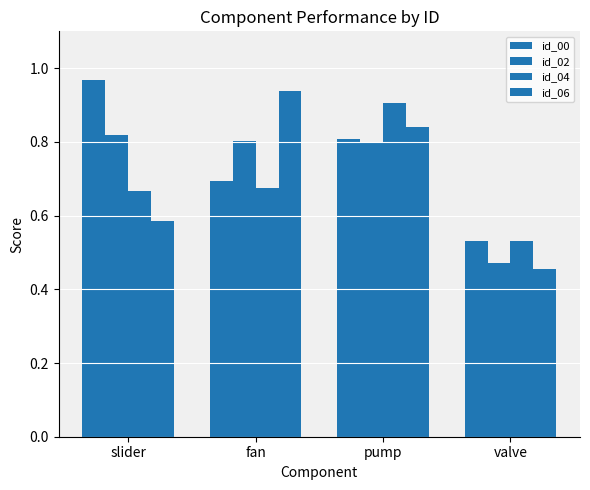

How many categories are shown in the chart?

4